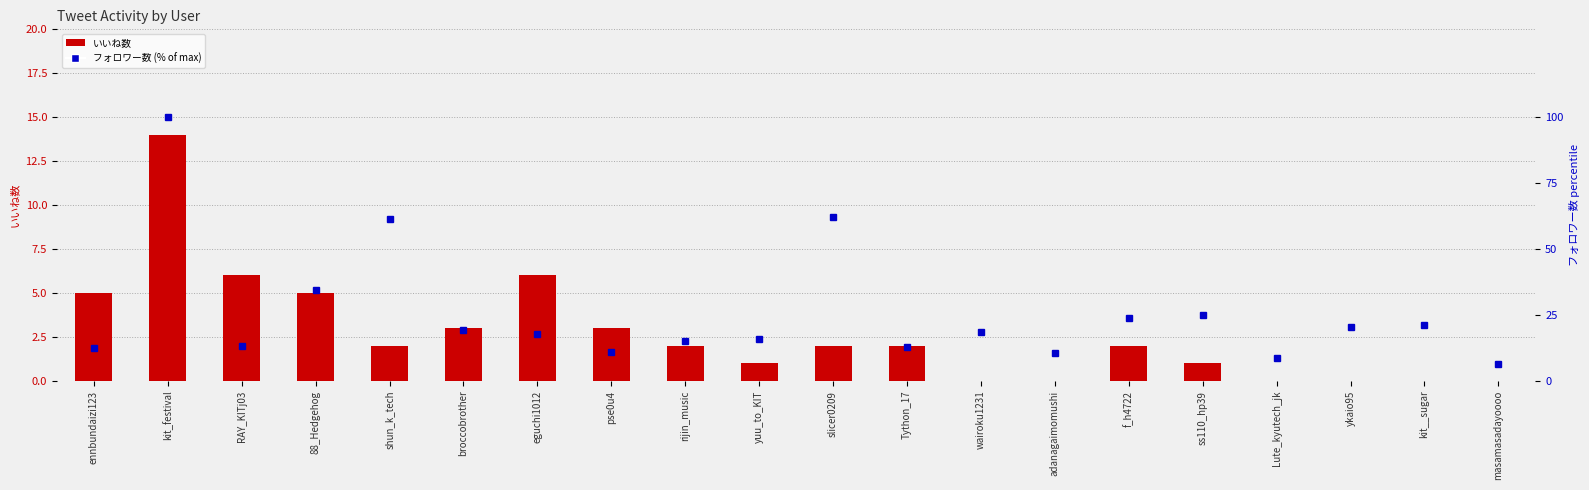

Where does the いいね数 series first go above 2?

ennbundaizi123